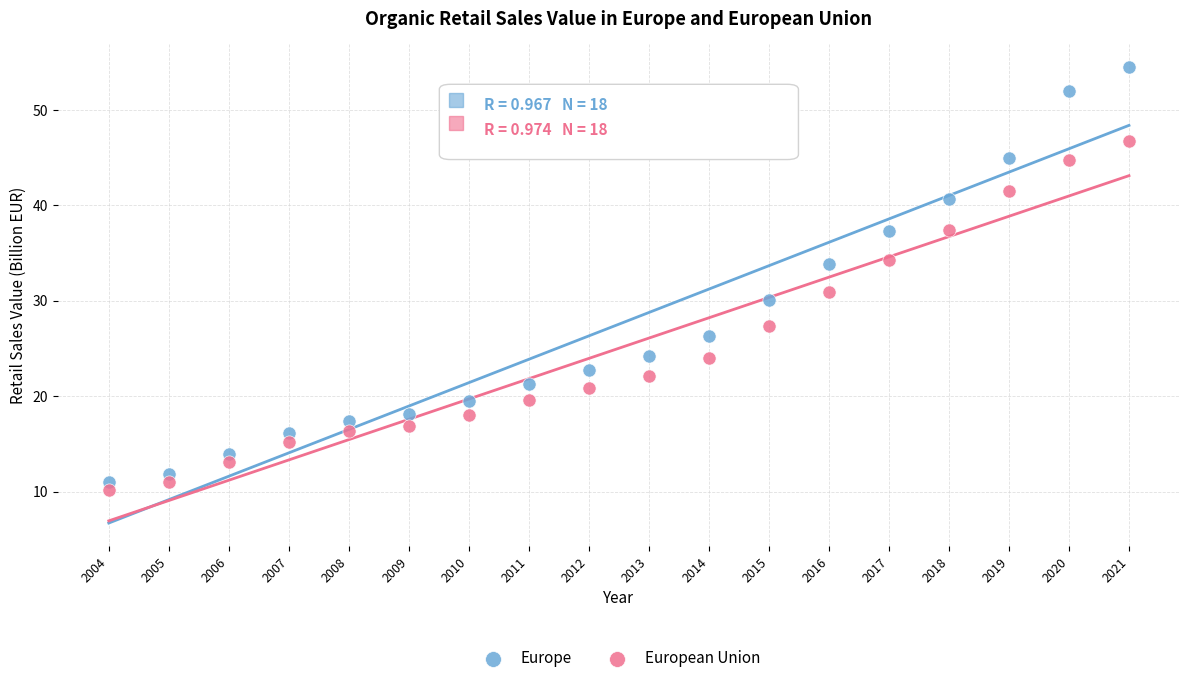

Which series reaches the maximum Y coordinate?

Europe